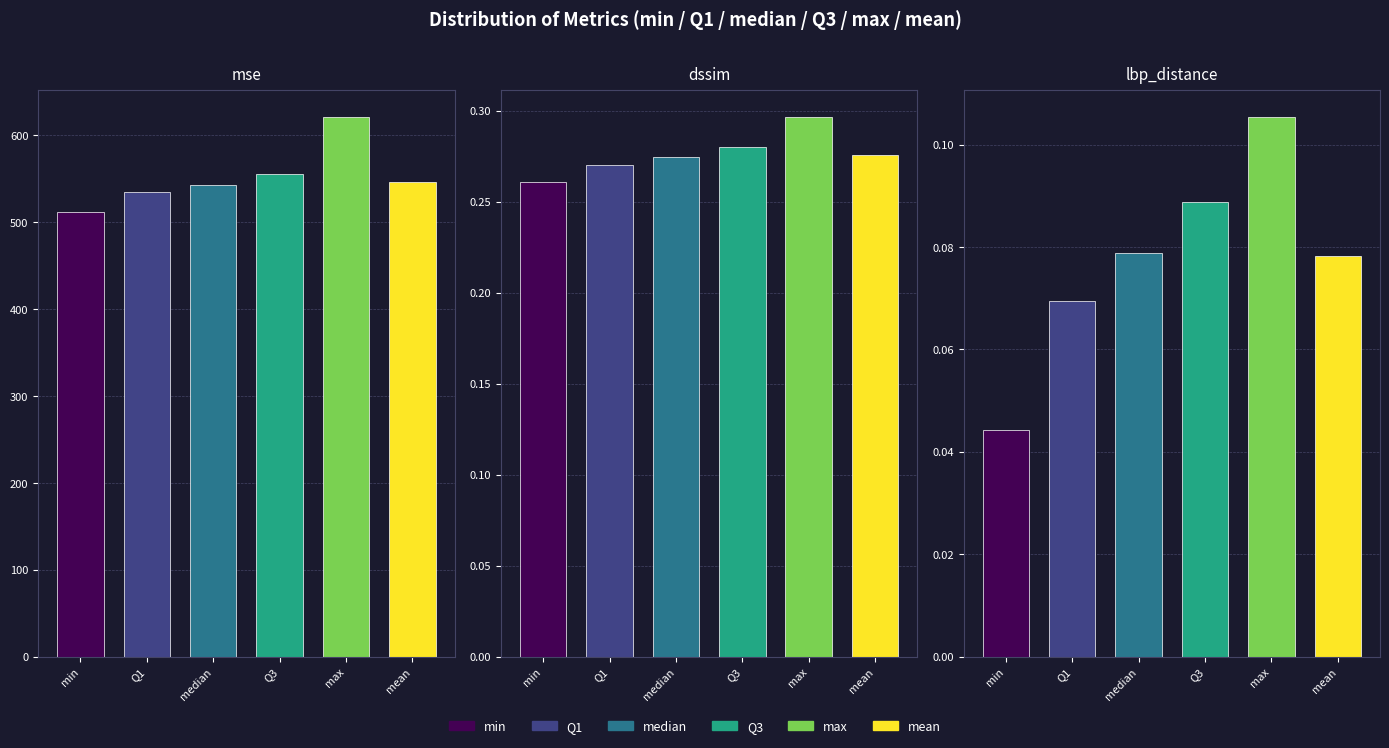

Are the bars grouped side by side (vs. stacked)?

Yes